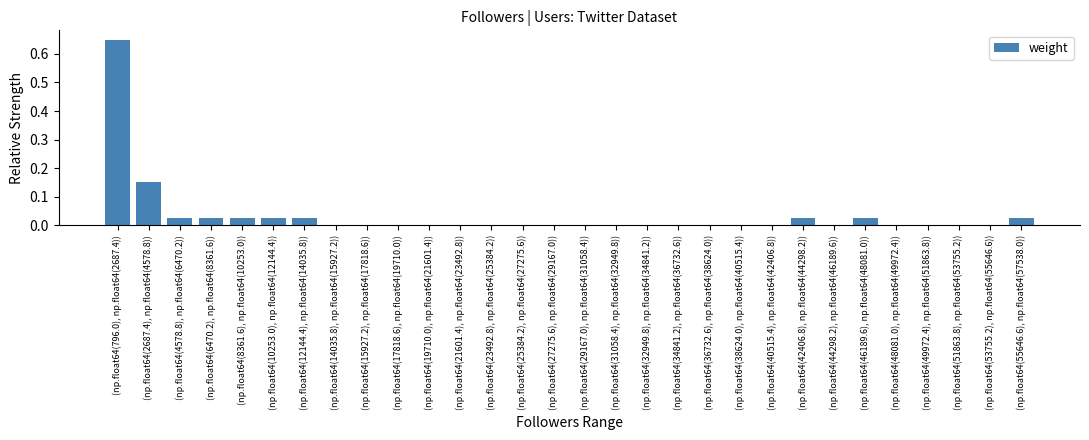

Which has a higher value, (np.float64(42406.8), np.float64(44298.2)) or (np.float64(49972.4), np.float64(51863.8))?

(np.float64(42406.8), np.float64(44298.2))